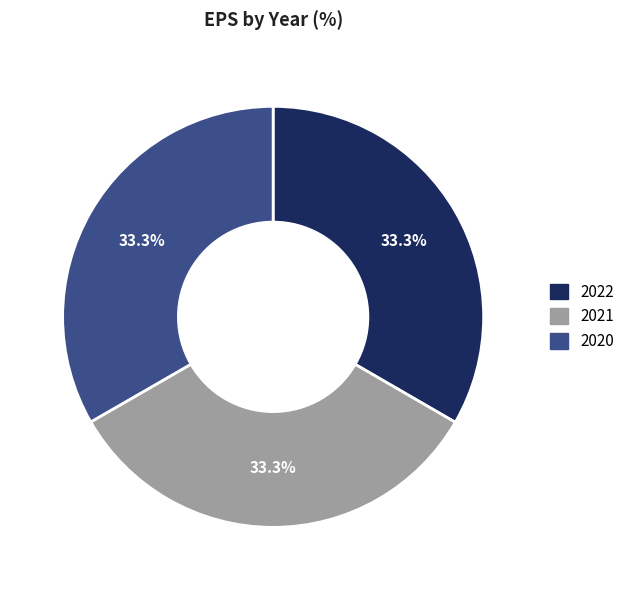

To the nearest percent, what is the average slice percentage?

33%